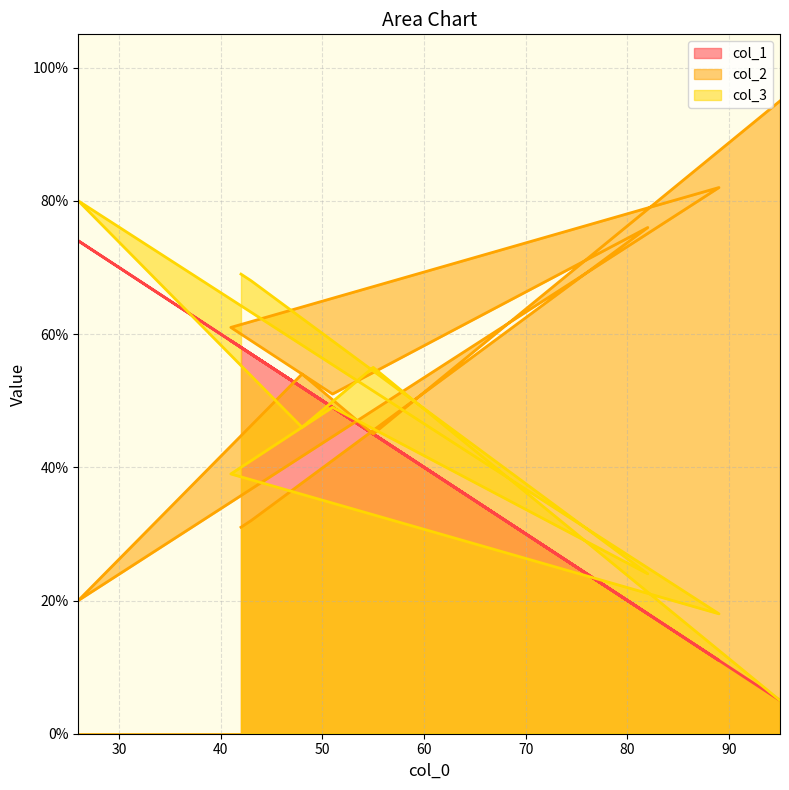

At how many categories does at least one series exceed 14?

10